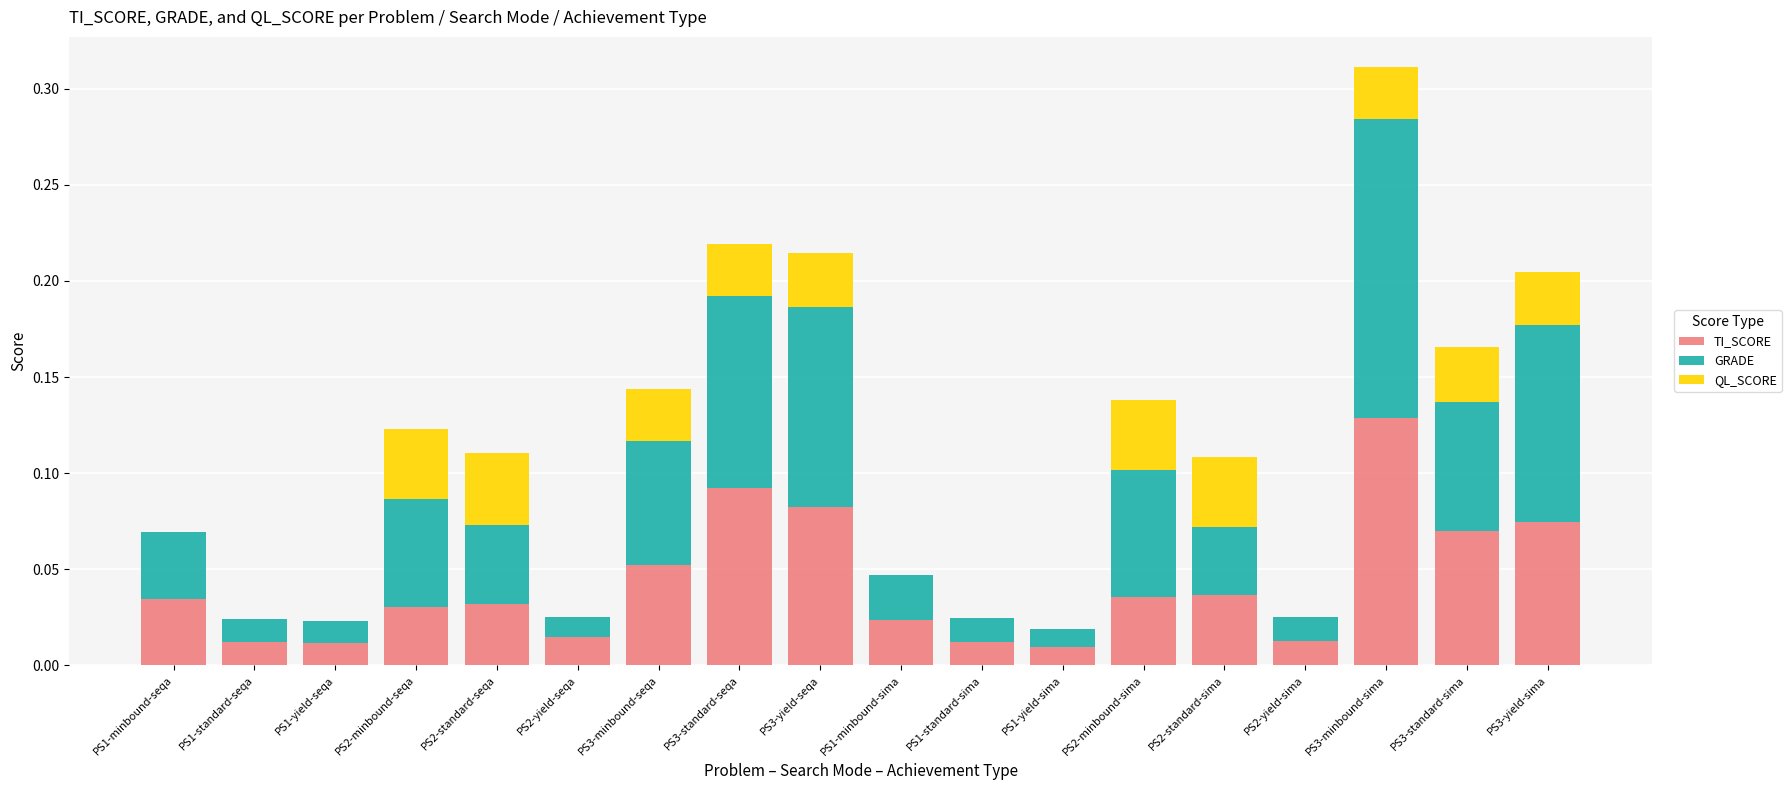

Is it true that TI_SCORE equals 0.0 at PS1-yield-sima?

True